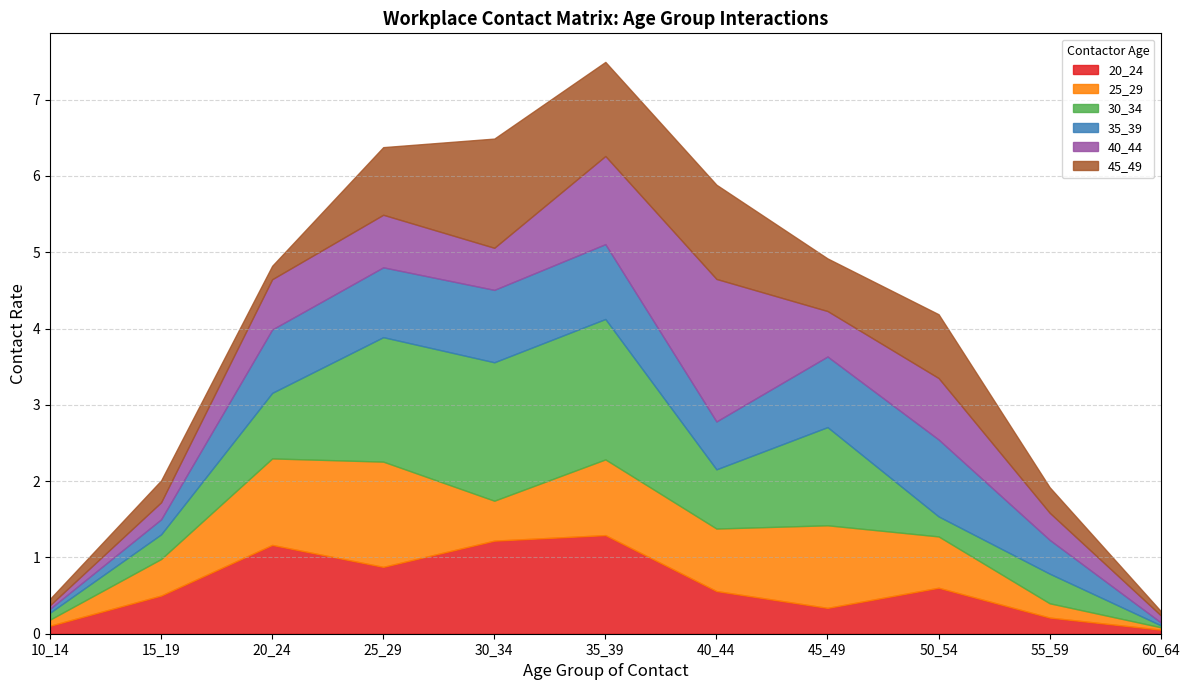

Reading left to right, transcribe all the data shown in this chart.

20_24: 10_14=0.1	15_19=0.5	20_24=1.2	25_29=0.9	30_34=1.2	35_39=1.3	40_44=0.6	45_49=0.3	50_54=0.6	55_59=0.2	60_64=0.1
25_29: 10_14=0.1	15_19=0.5	20_24=1.1	25_29=1.4	30_34=0.5	35_39=1.0	40_44=0.8	45_49=1.1	50_54=0.7	55_59=0.2	60_64=0.0
30_34: 10_14=0.1	15_19=0.3	20_24=0.9	25_29=1.6	30_34=1.8	35_39=1.8	40_44=0.8	45_49=1.3	50_54=0.3	55_59=0.4	60_64=0.0
35_39: 10_14=0.1	15_19=0.2	20_24=0.8	25_29=0.9	30_34=0.9	35_39=1.0	40_44=0.6	45_49=0.9	50_54=1.0	55_59=0.4	60_64=0.0
40_44: 10_14=0.0	15_19=0.2	20_24=0.7	25_29=0.7	30_34=0.6	35_39=1.2	40_44=1.9	45_49=0.6	50_54=0.8	55_59=0.4	60_64=0.1
45_49: 10_14=0.1	15_19=0.3	20_24=0.2	25_29=0.9	30_34=1.4	35_39=1.2	40_44=1.2	45_49=0.7	50_54=0.8	55_59=0.3	60_64=0.1